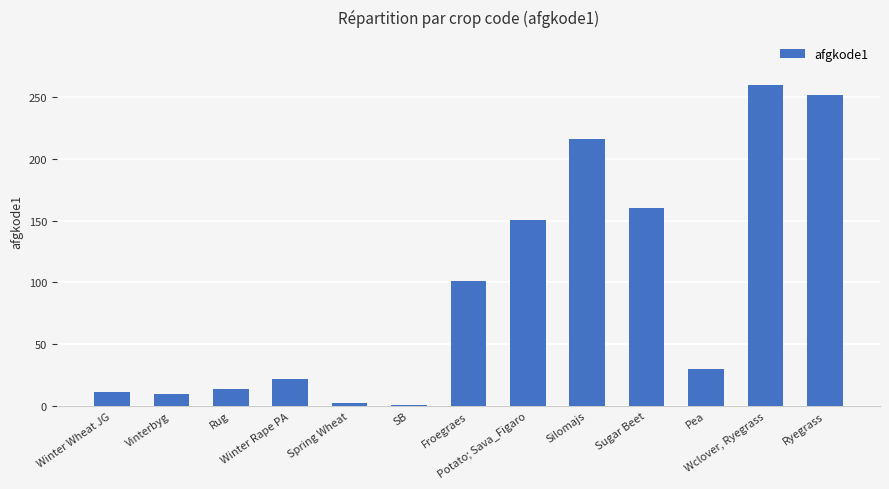

List the labels in order of value, smallest first.

SB, Spring Wheat, Vinterbyg, Winter Wheat JG, Rug, Winter Rape PA, Pea, Froegraes, Potato; Sava_Figaro, Sugar Beet, Silomajs, Ryegrass, Wclover, Ryegrass